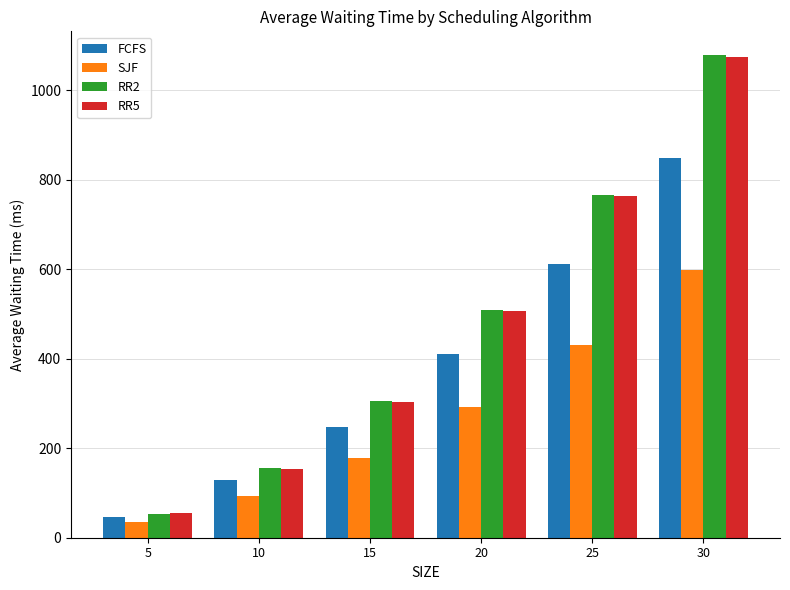

What is the sum of all FCFS values?

2293.3